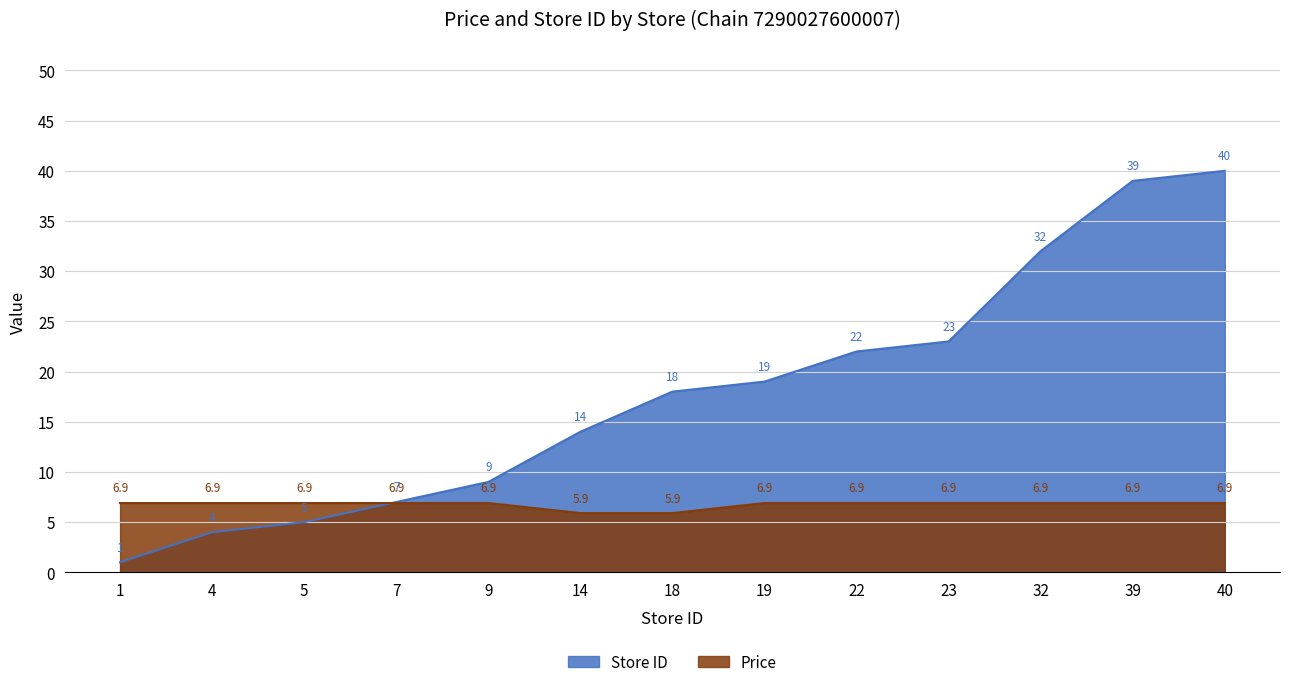

Which series has the widest spread of values?

Store ID